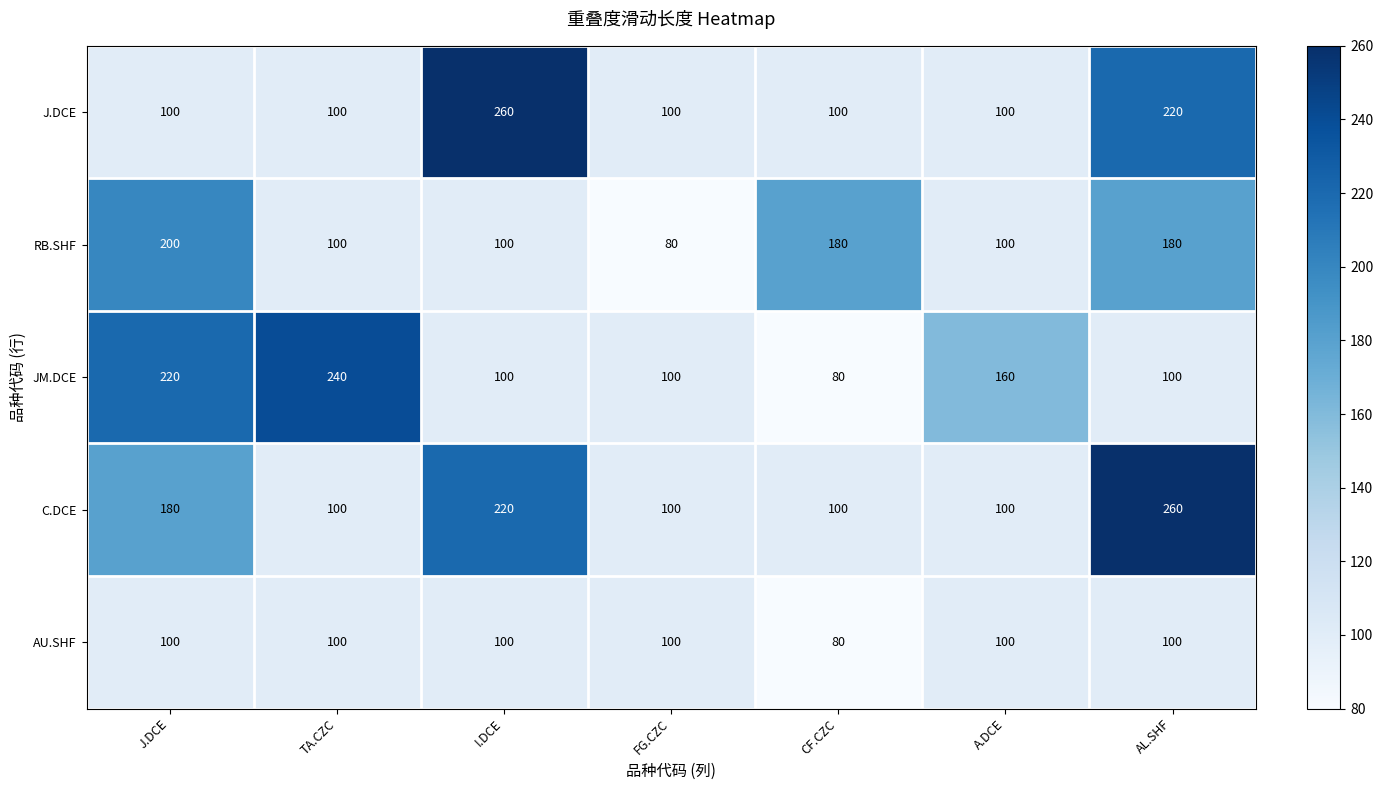

The RB.SHF series shows 100 at I.DCE. True or false?

True